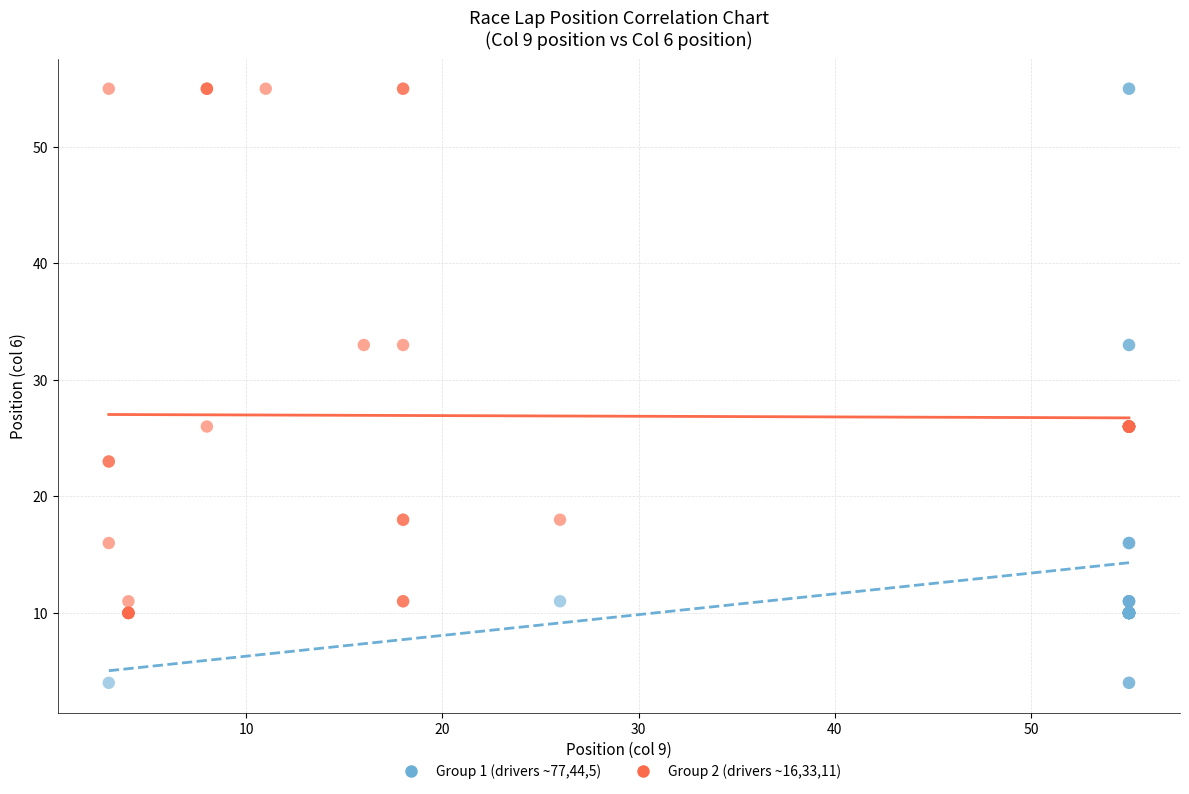

Which series has the widest spread of Y values?

Group 1 (drivers ~77,44,5)